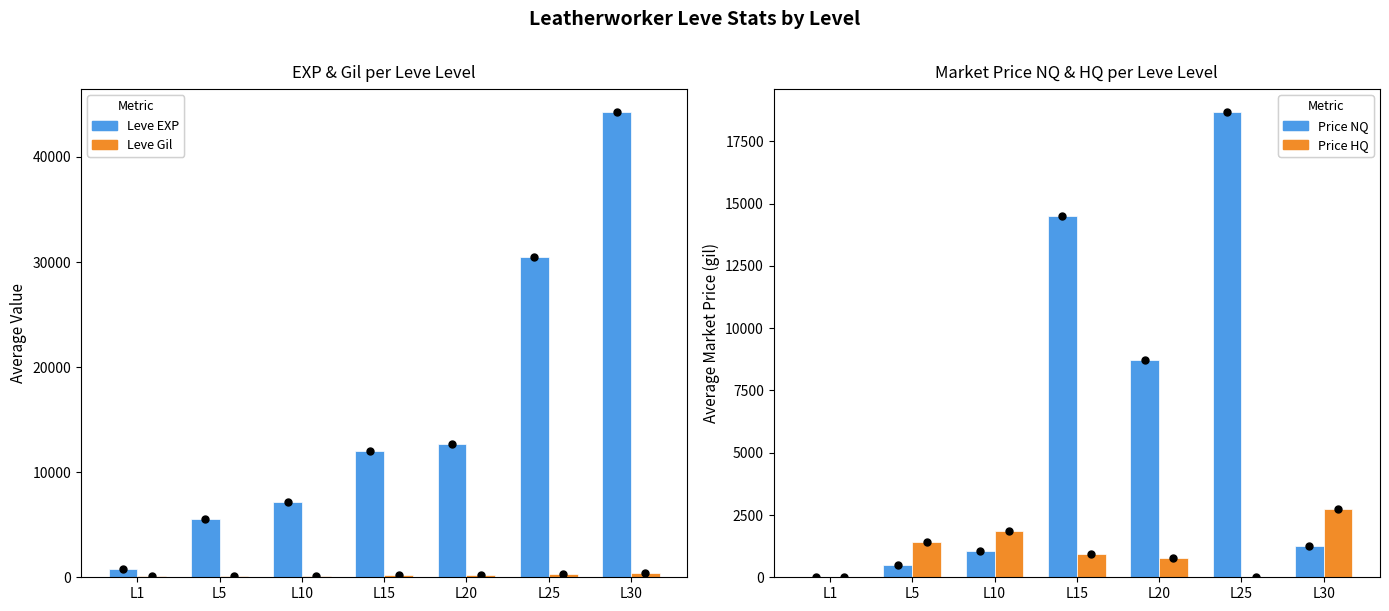

What is the difference between the currentAveragePriceNQ values at L15 and L5?

14037